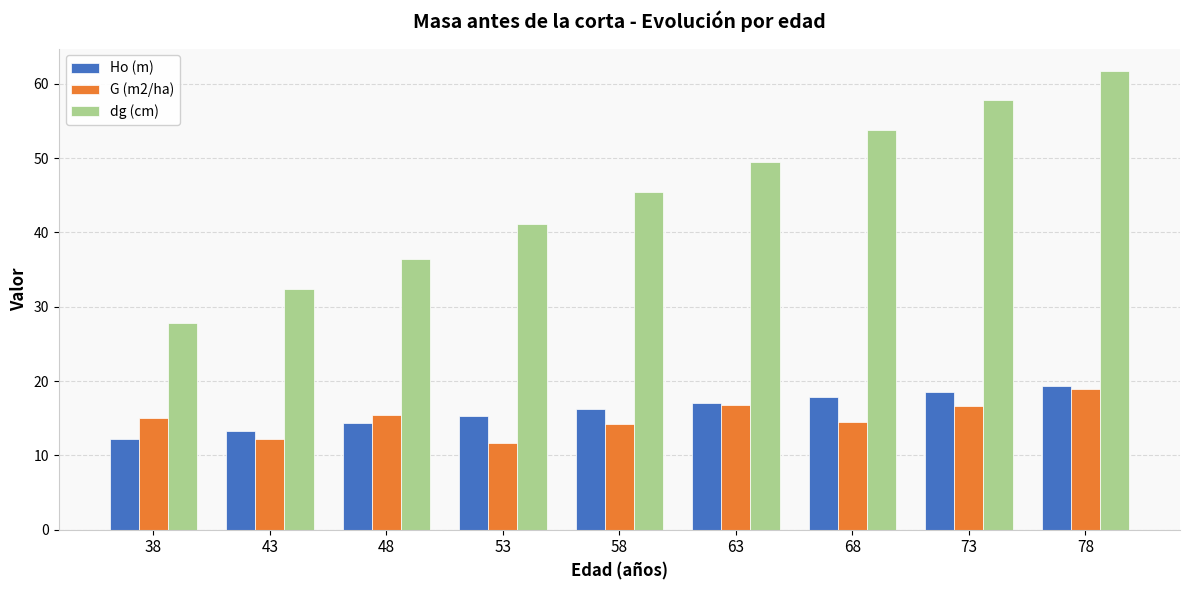

What is the difference between the G (m2/ha) values at 53 and 68?

2.8